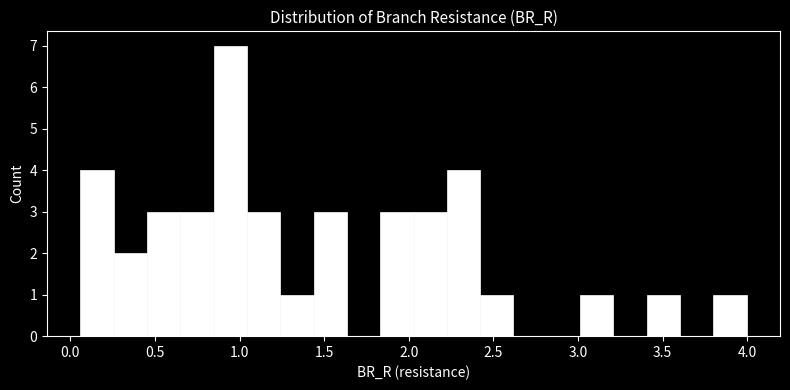

Around what value on the x-axis is the tallest bar? Give the approximate position of its centre, as read against the axis.

0.95